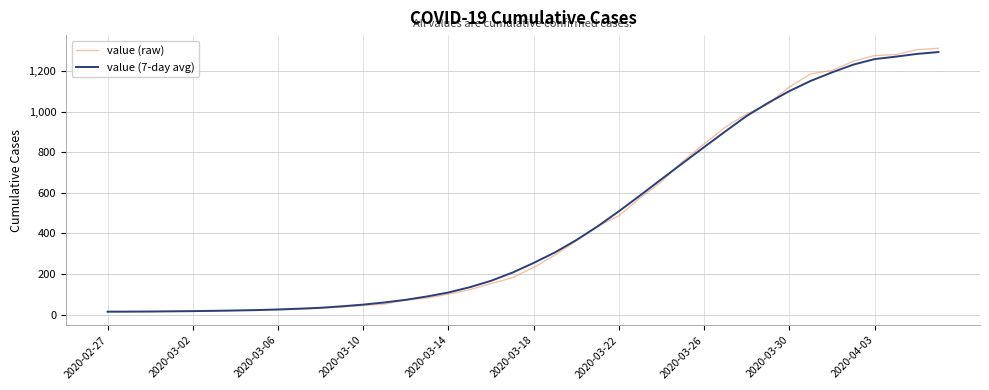

What are all the series names shown in the legend?

value (raw), value (7-day avg)